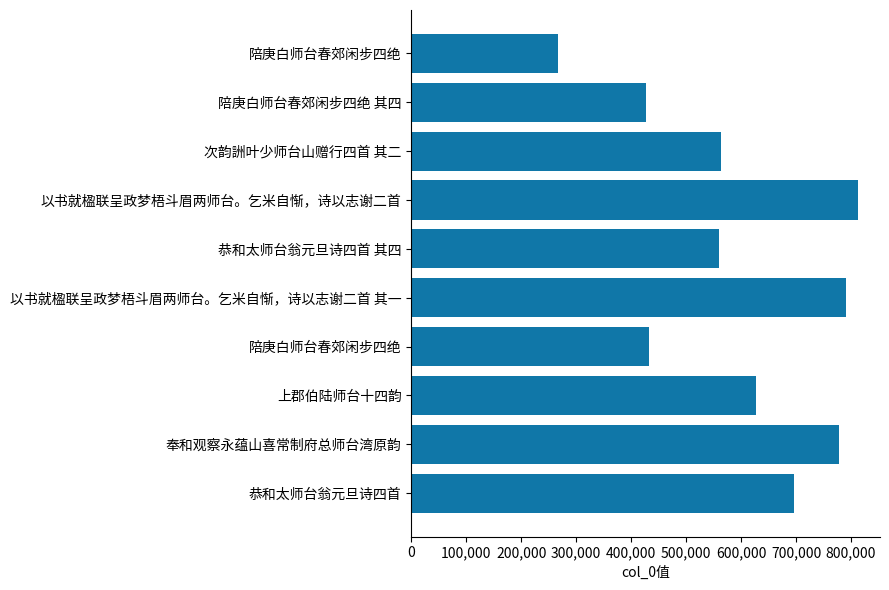

What is the greatest value displayed?

812213